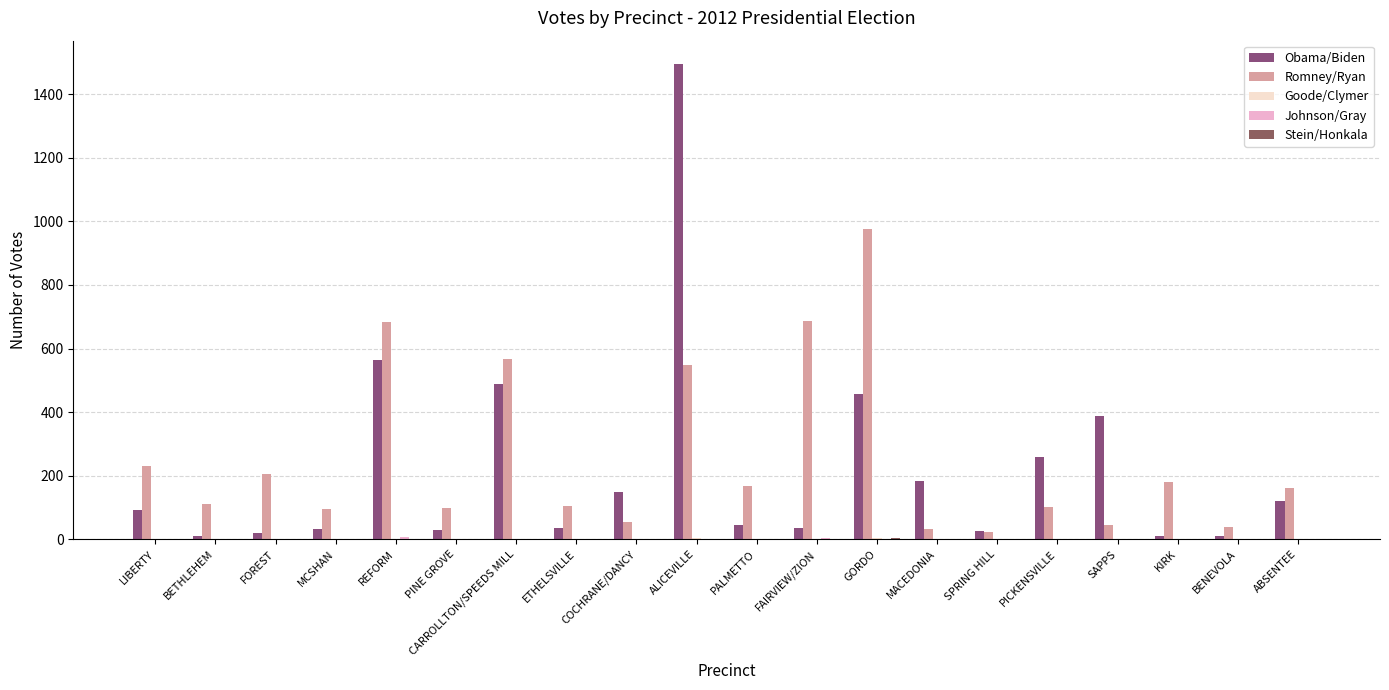

Count the number of data series in this chart.

5